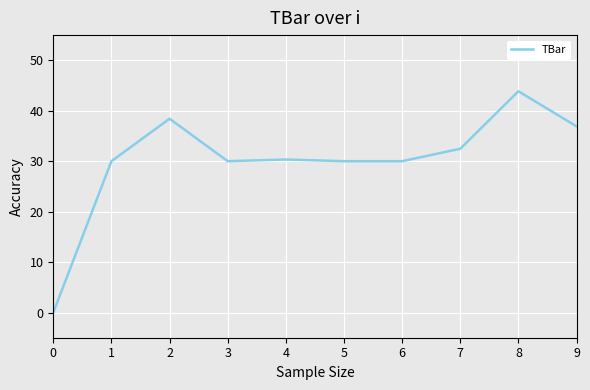

What is the difference between the maximum and minimum values?

43.9